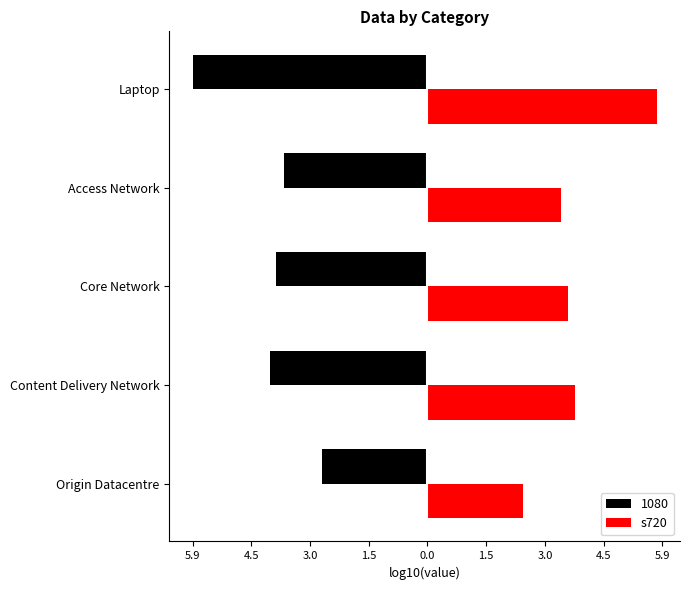

What are all the series names shown in the legend?

1080, s720